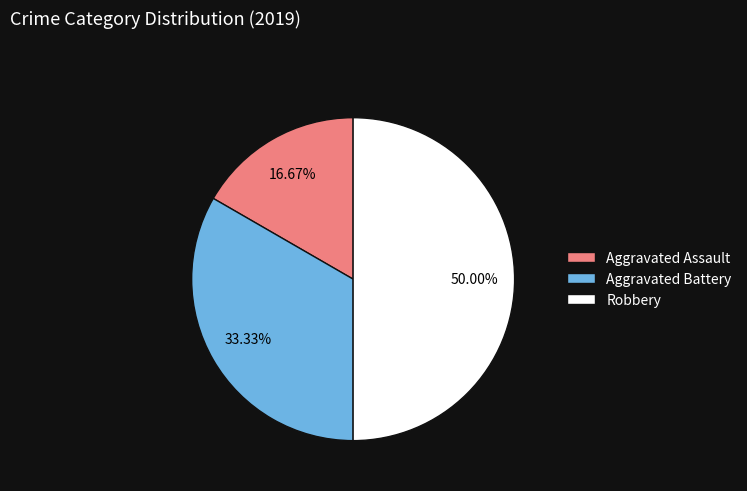

What percentage is NOT represented by Aggravated Assault?

83.3%